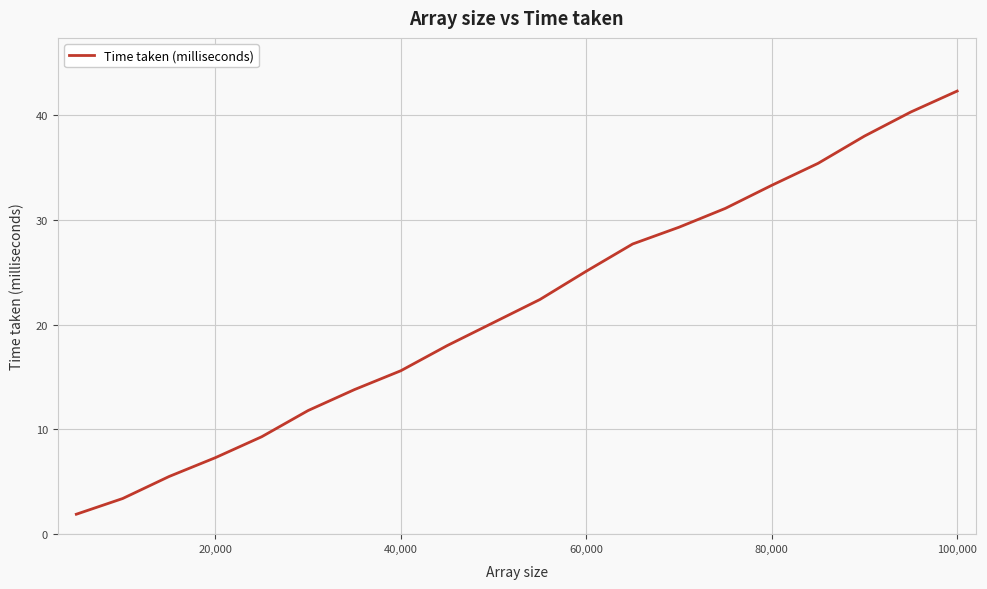

What is the difference between the maximum and second lowest values?

38.9